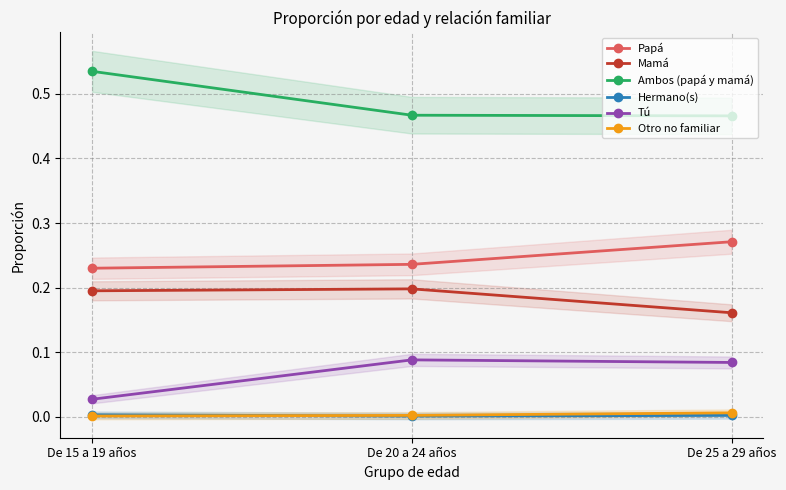

List the labels in order of Mamá value, largest first.

De 20 a 24 años, De 15 a 19 años, De 25 a 29 años